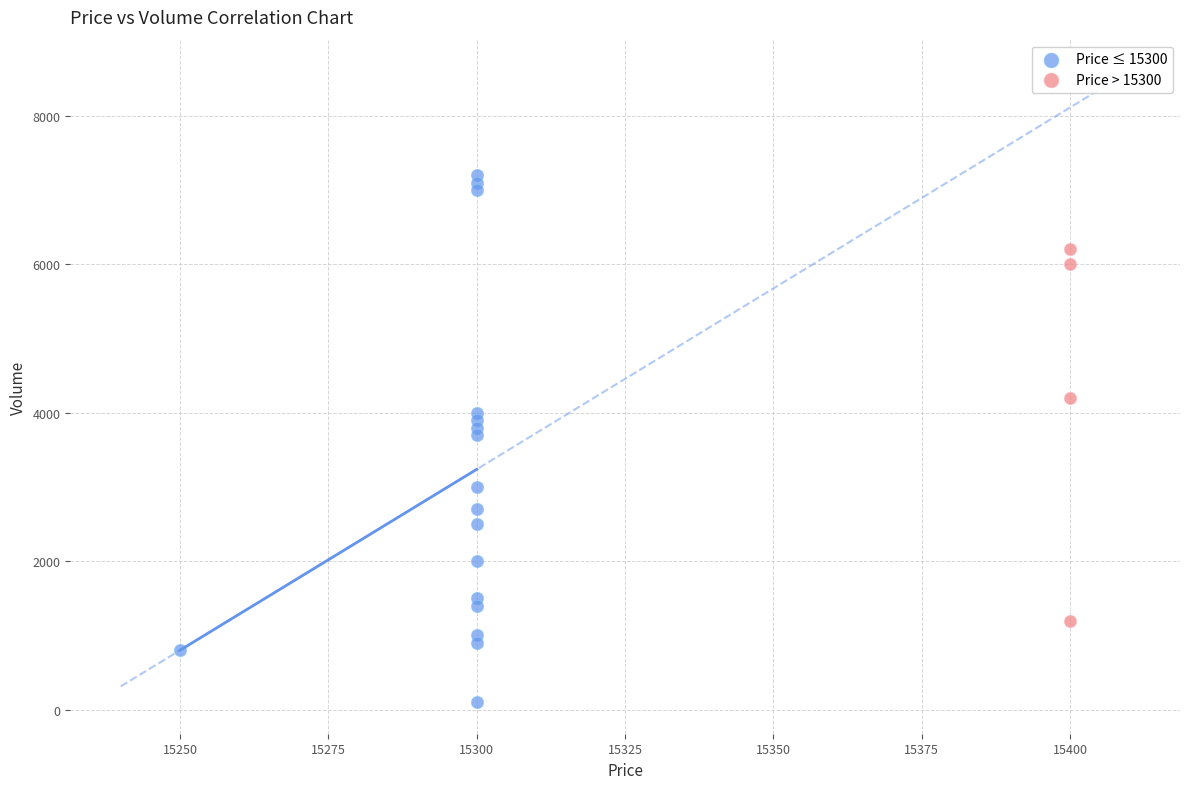

What are all the series names shown in the legend?

Price ≤ 15300, Price > 15300